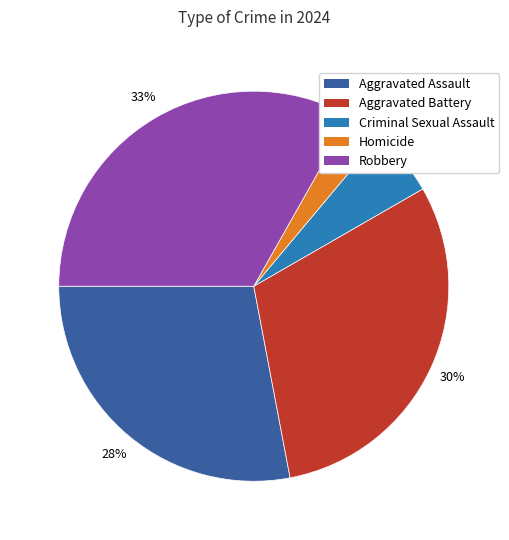

Which category has the biggest portion of the pie?

Robbery